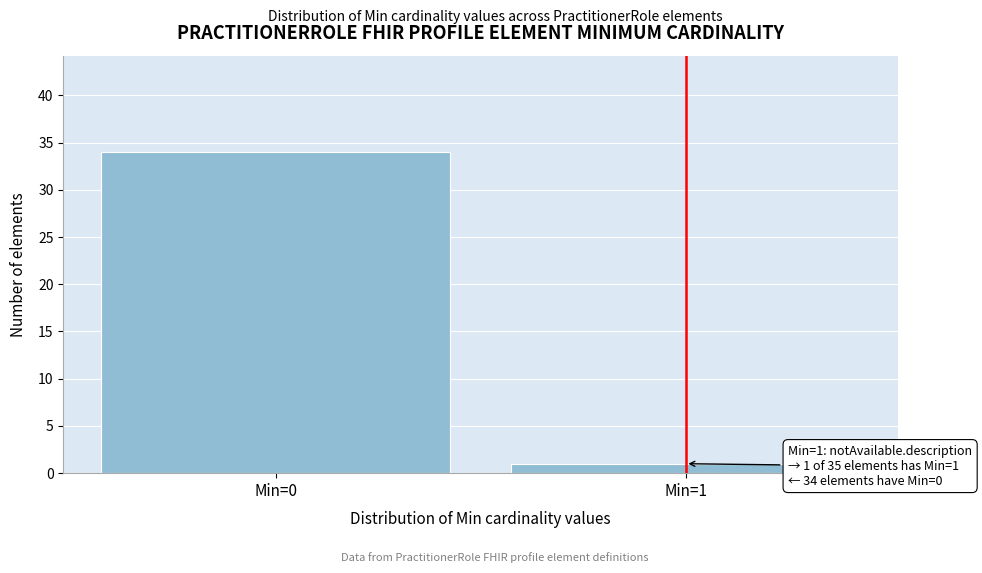

Reading left to right, what are all the values shown in this chart?

Min=0=34	Min=1=1